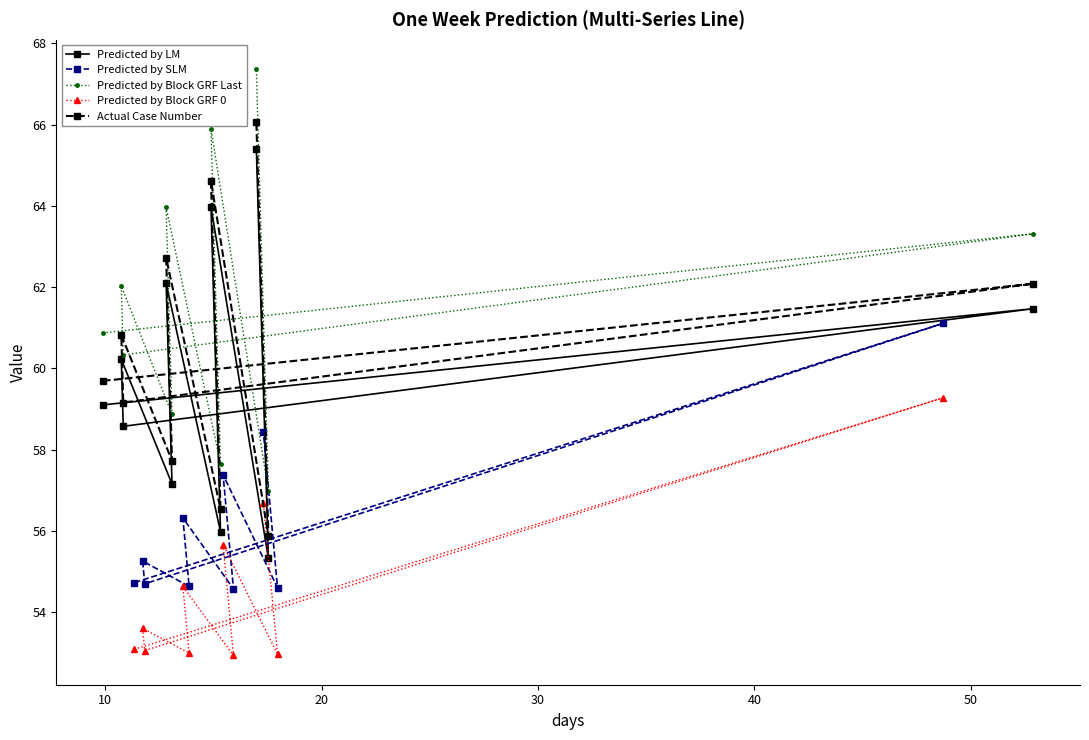

True or false: Predicted by LM and Predicted by Block GRF 0 cross at least once.

False